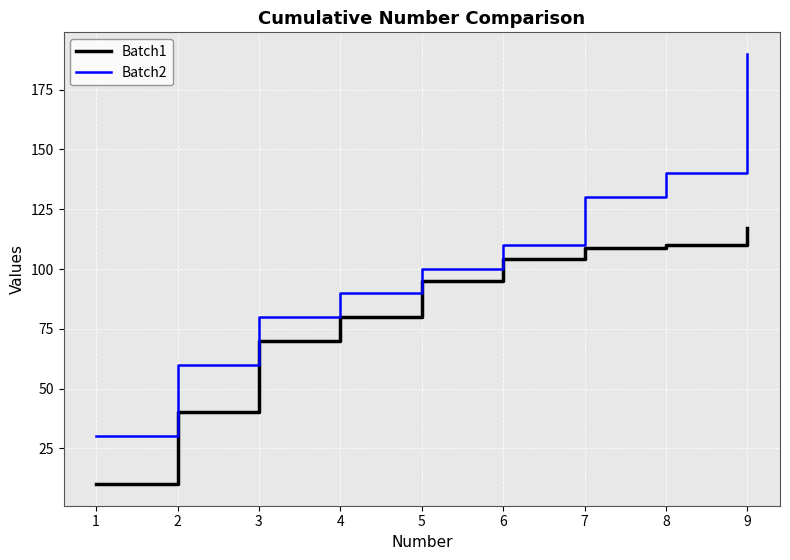

What is the difference between the Batch2 values at 7 and 5?

30